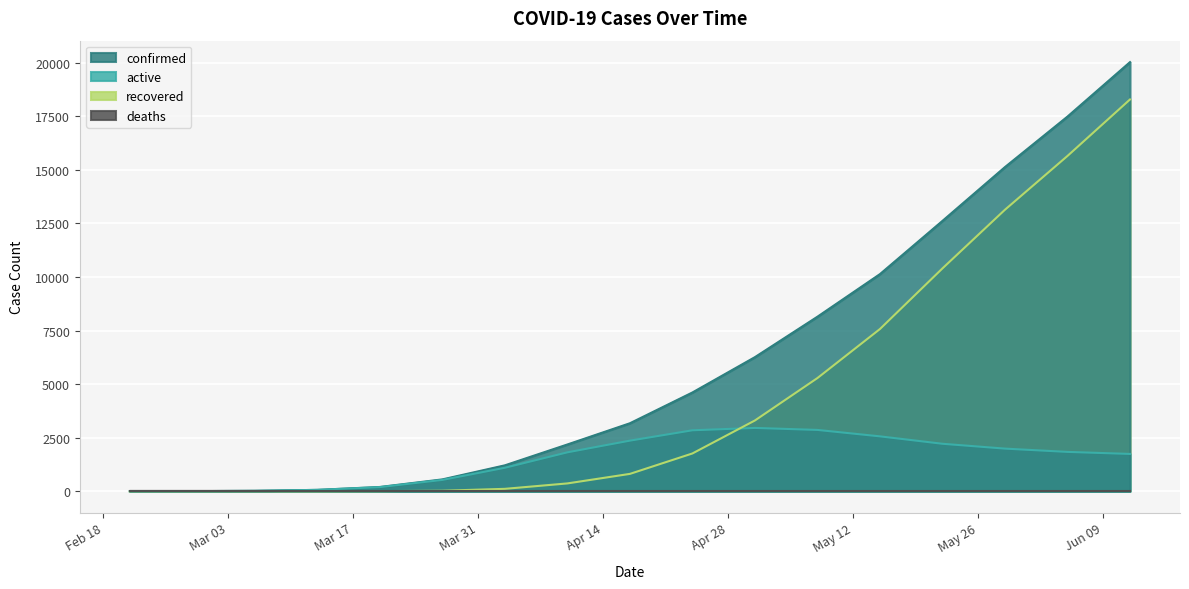

True or false: active and confirmed cross at least once.

False